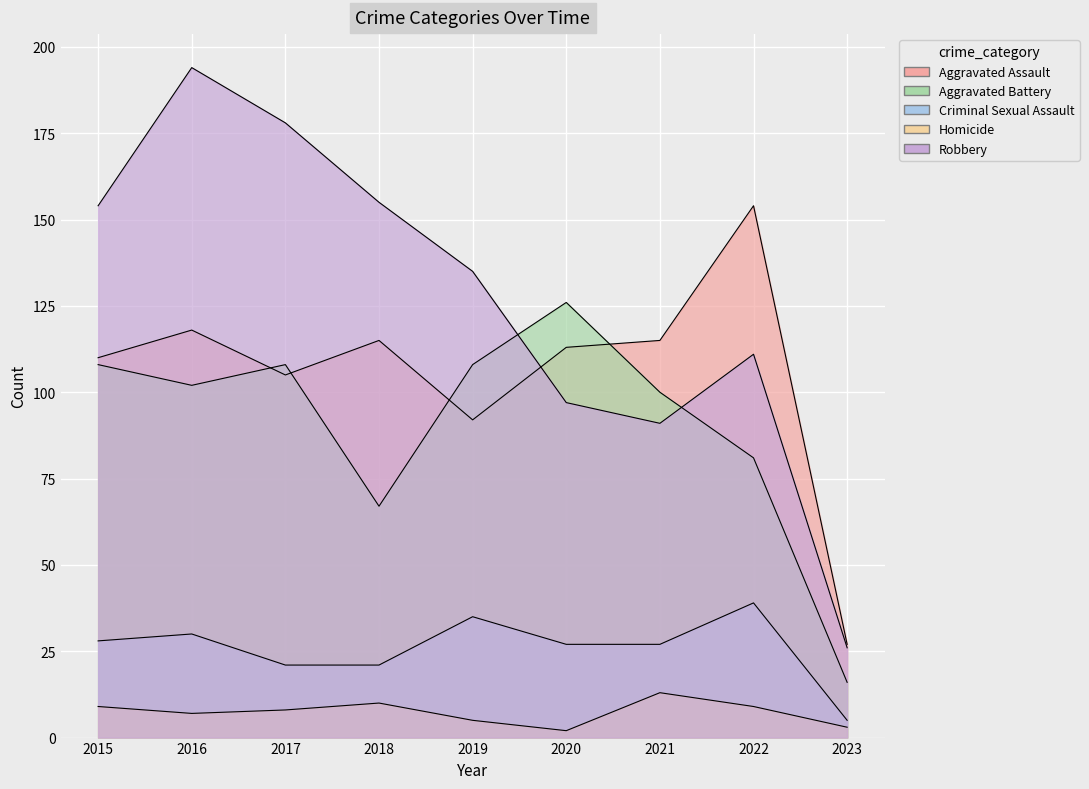

In Criminal Sexual Assault, how many points are higher than both neighbors (excluding endpoints)?

3